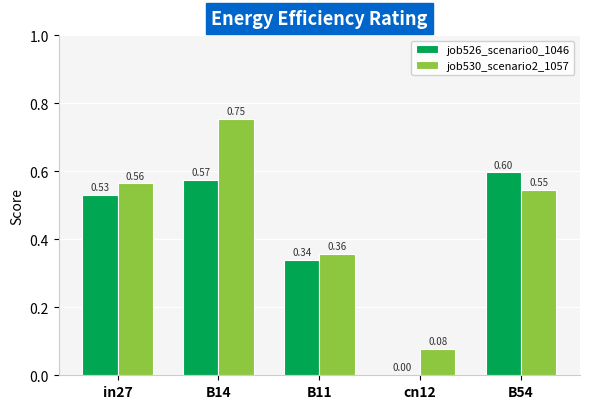

Are the bars grouped side by side (vs. stacked)?

Yes